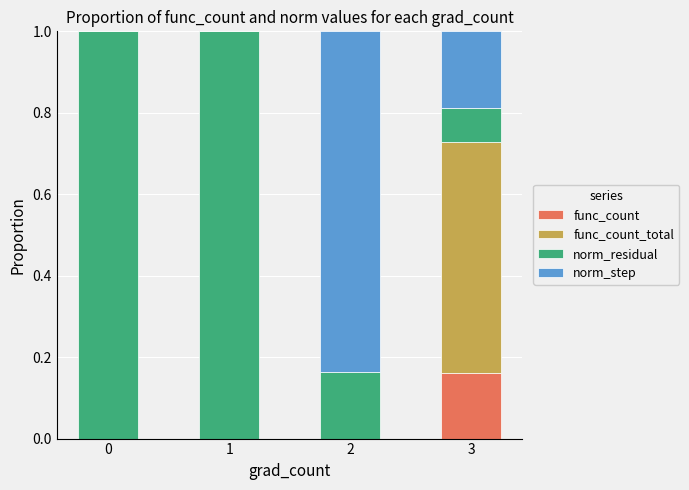

Is it true that func_count equals 0.0 at 0?

True